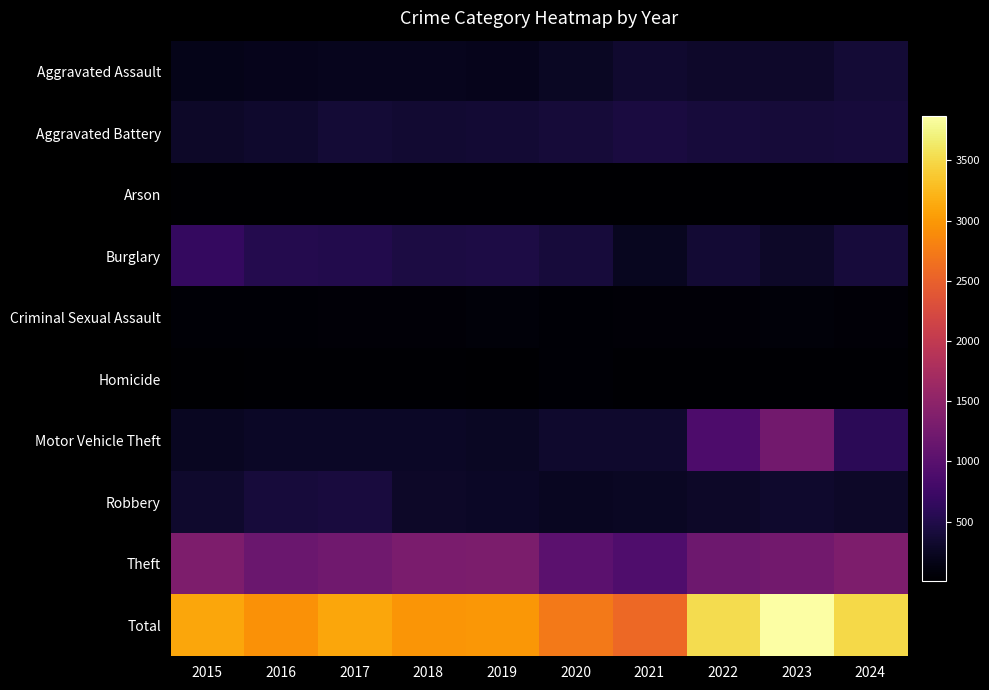

What is the difference between the highest and lowest values at 2023?

3851